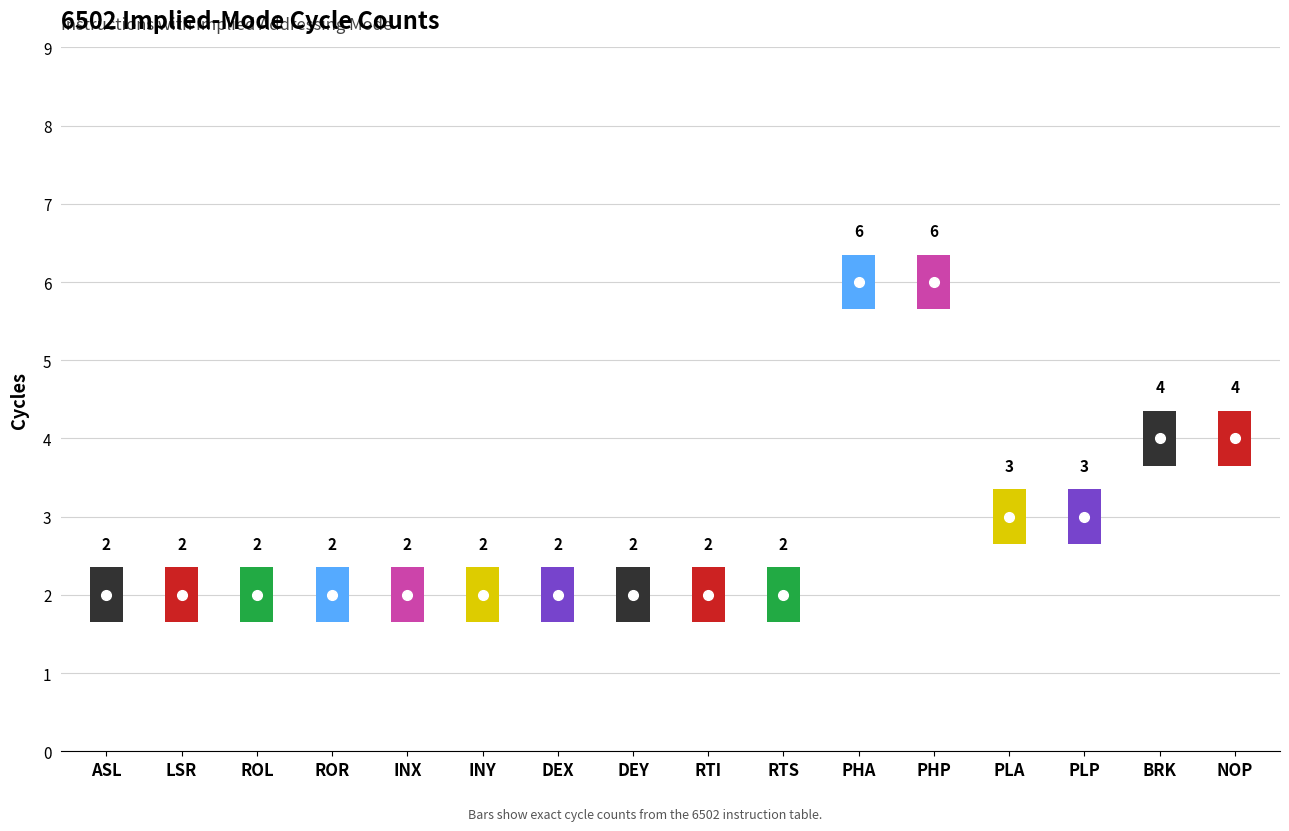

Rank the categories by value from highest to lowest.

PHA, PHP, BRK, NOP, PLA, PLP, ASL, LSR, ROL, ROR, INX, INY, DEX, DEY, RTI, RTS